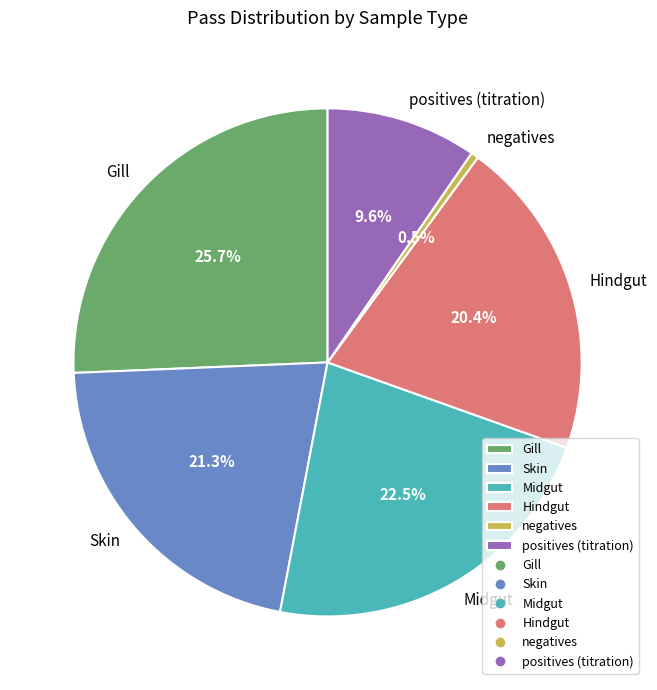

Combined, do negatives and Gill account for over 50%?

No